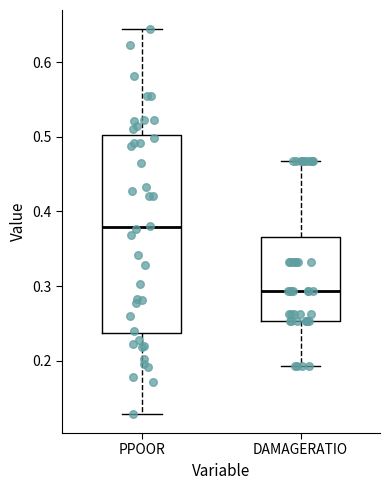

Which box has the highest median line?

PPOOR